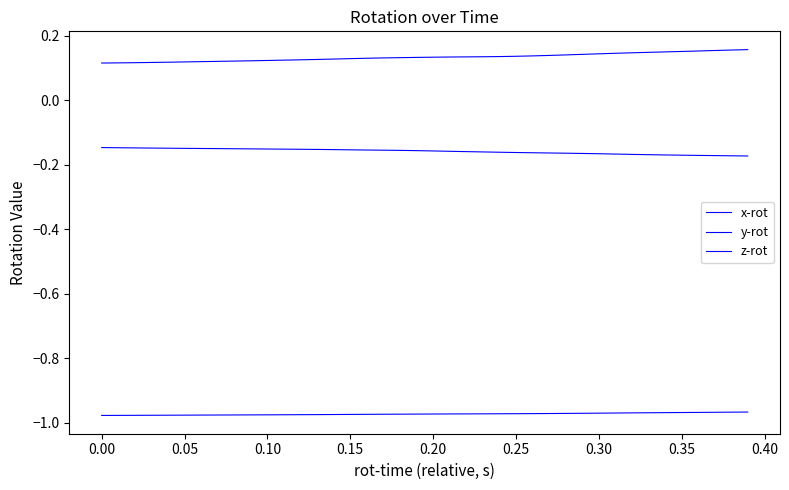

How many lines are shown in the chart?

3